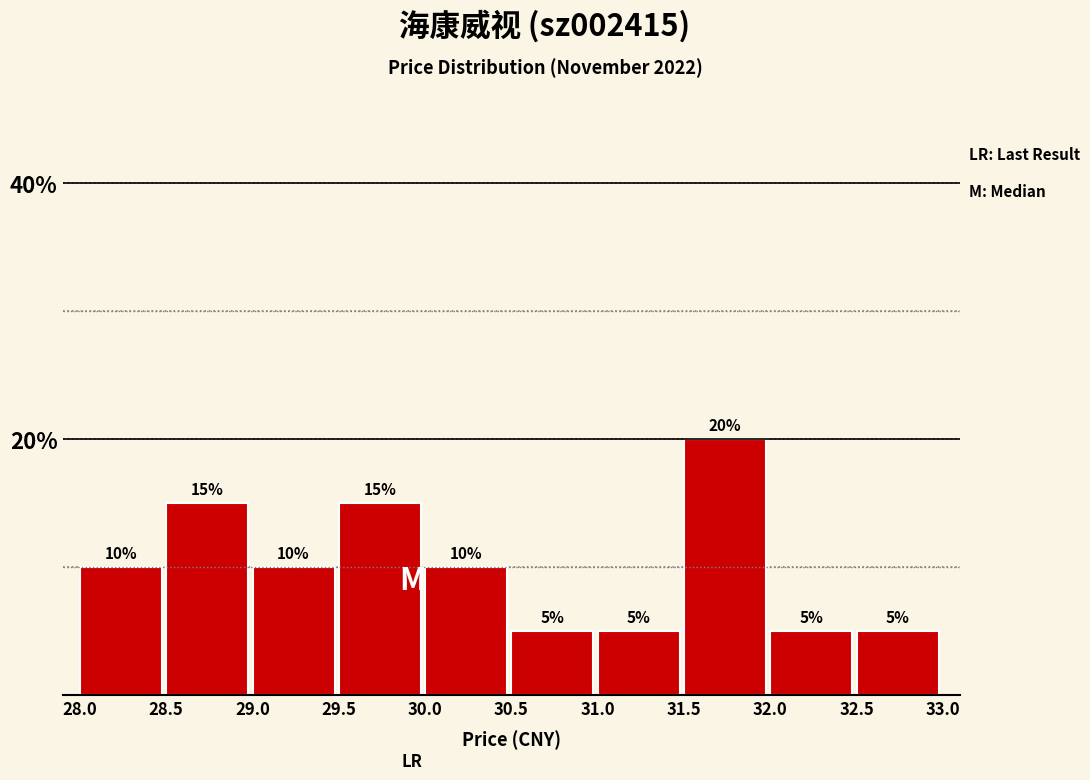

How tall is the bar that spans 28.5 to 29.0 on the x-axis?

15